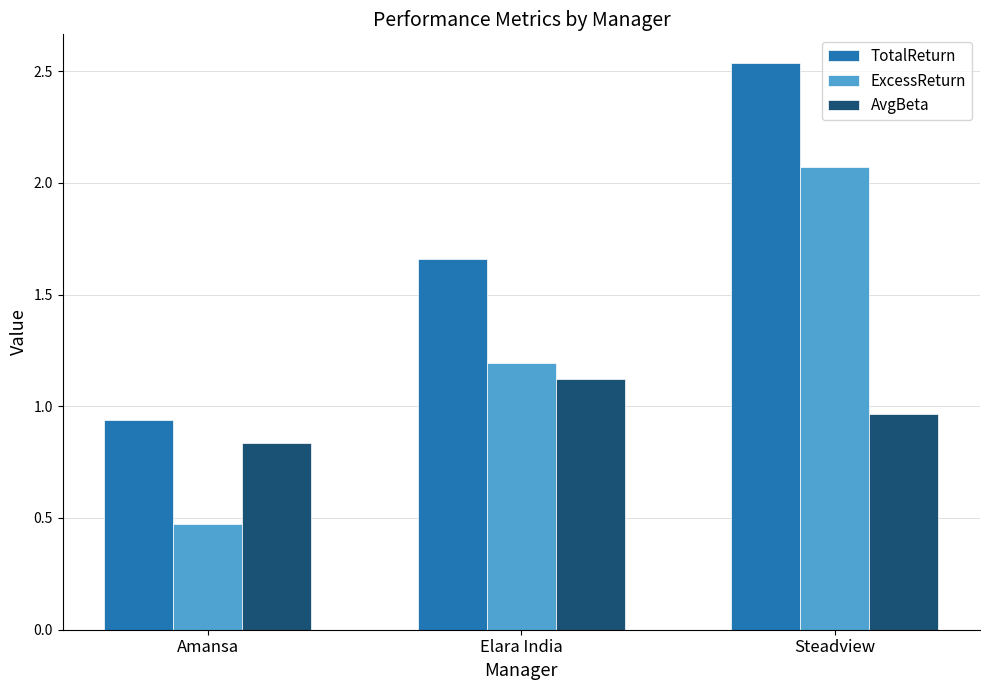

What is the approximate value of AvgBeta at Elara India?

1.1